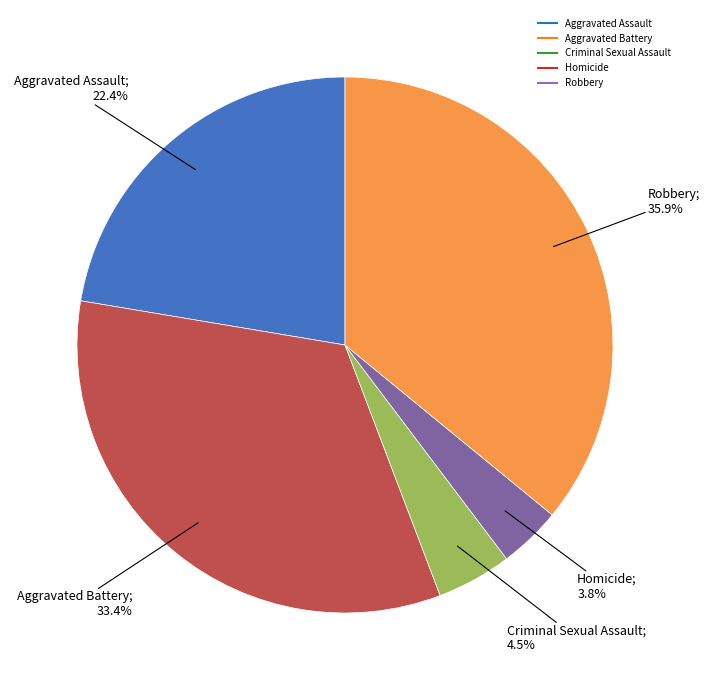

Rank the categories by value from highest to lowest.

Robbery, Aggravated Battery, Aggravated Assault, Criminal Sexual Assault, Homicide